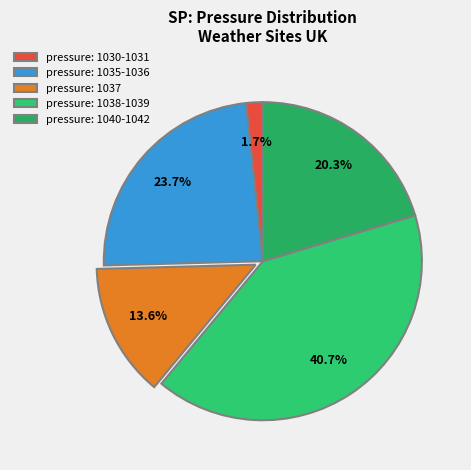

Count the number of slices in the pie.

5